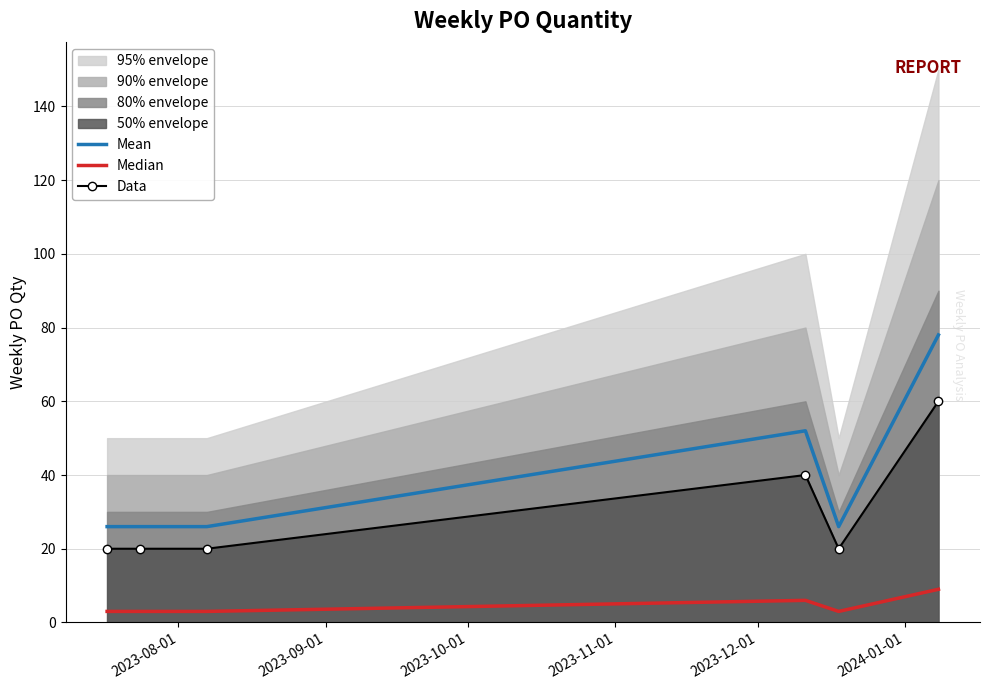

What is the maximum value for Data?

60